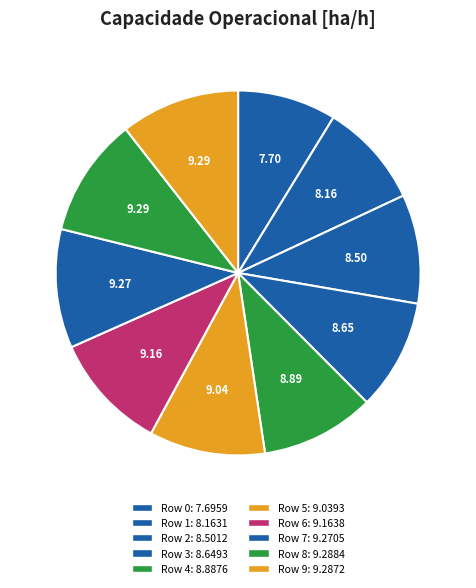

What percentage is the Row 4 slice, to the nearest percent?

10%